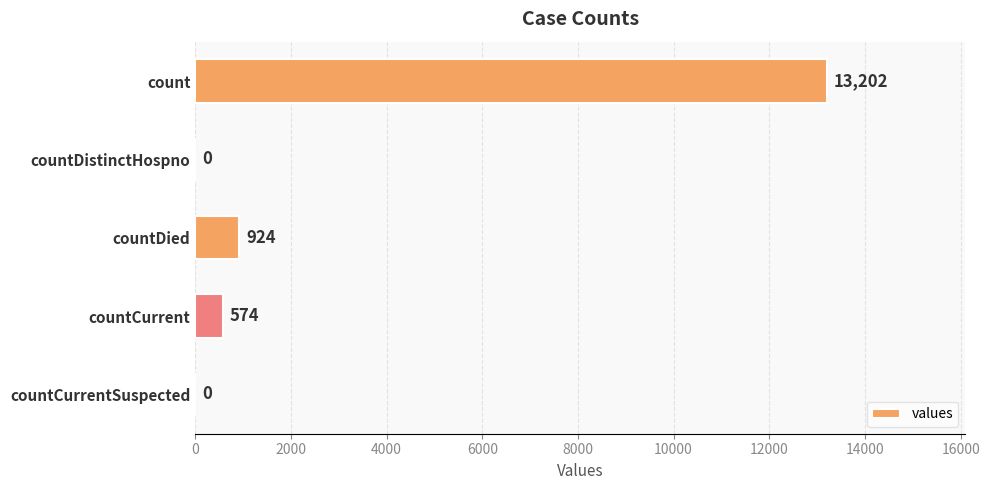

What is the ratio of the value at count to the value at countCurrent?

23.0